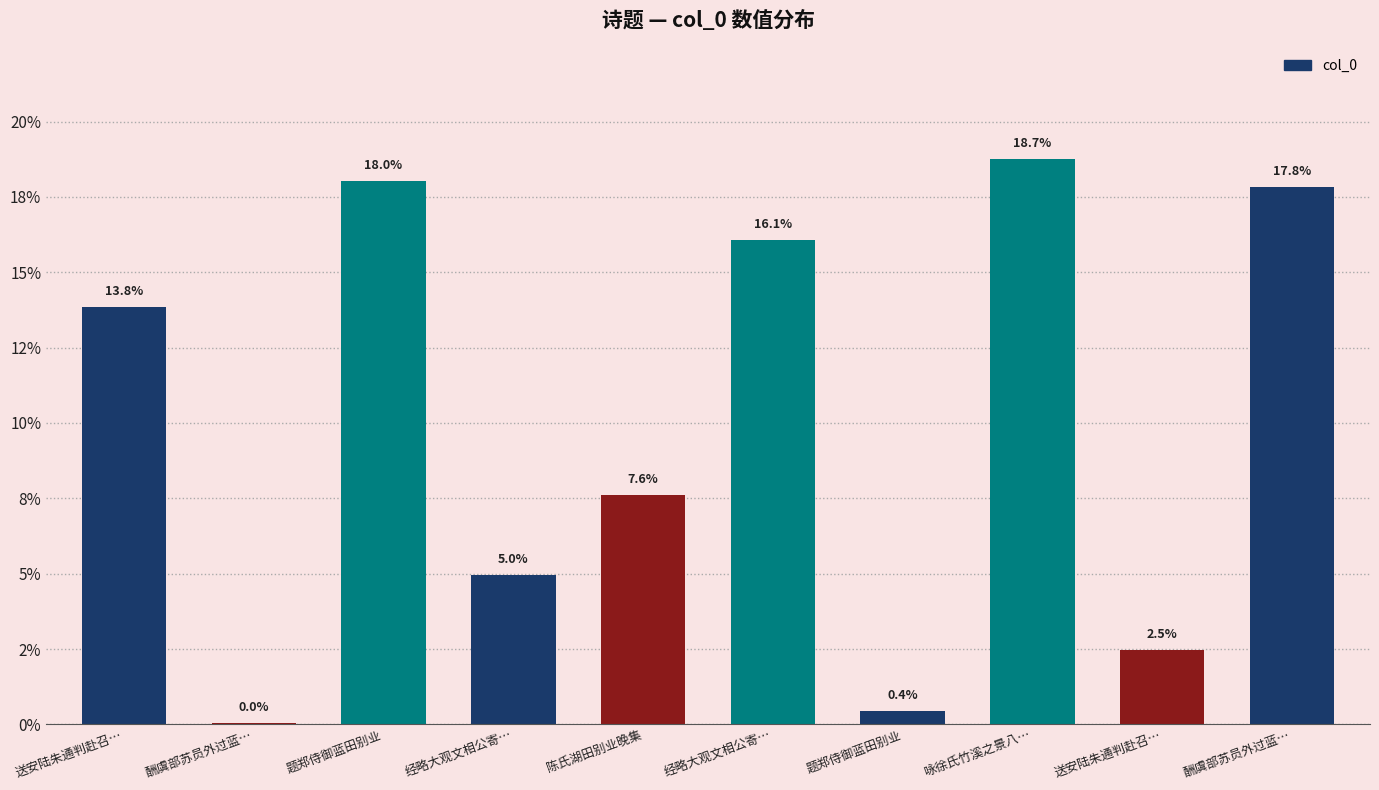

What is the difference between the values at 经略大观文相公寄… and 陈氏湖田别业晚集?

2.6